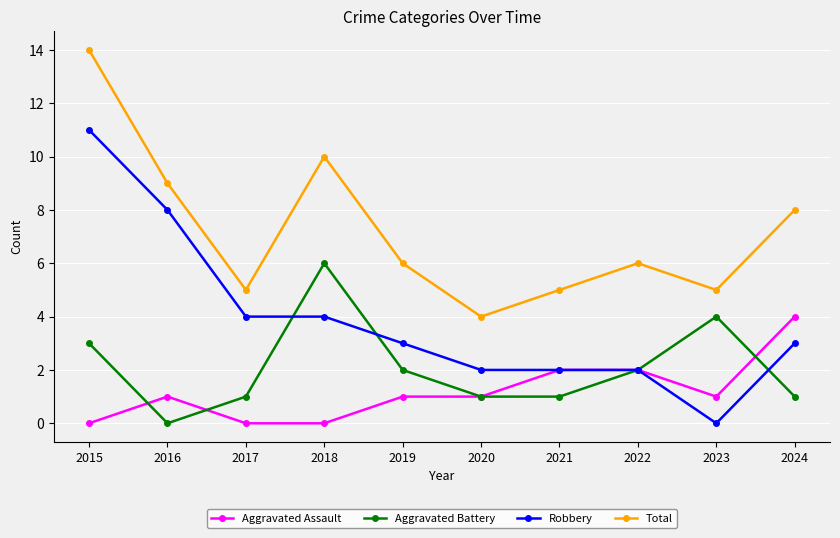

At which label is Total closest to 9?

2016